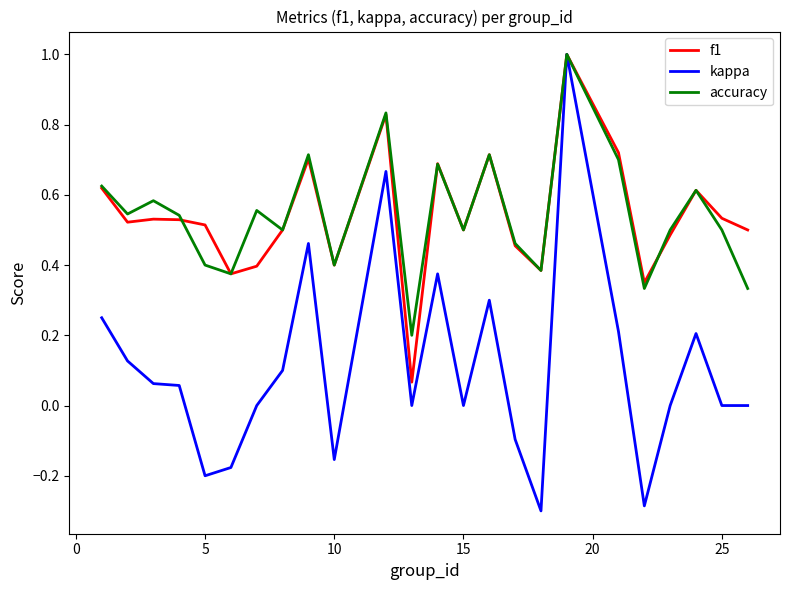

What is the greatest value displayed?

1.0